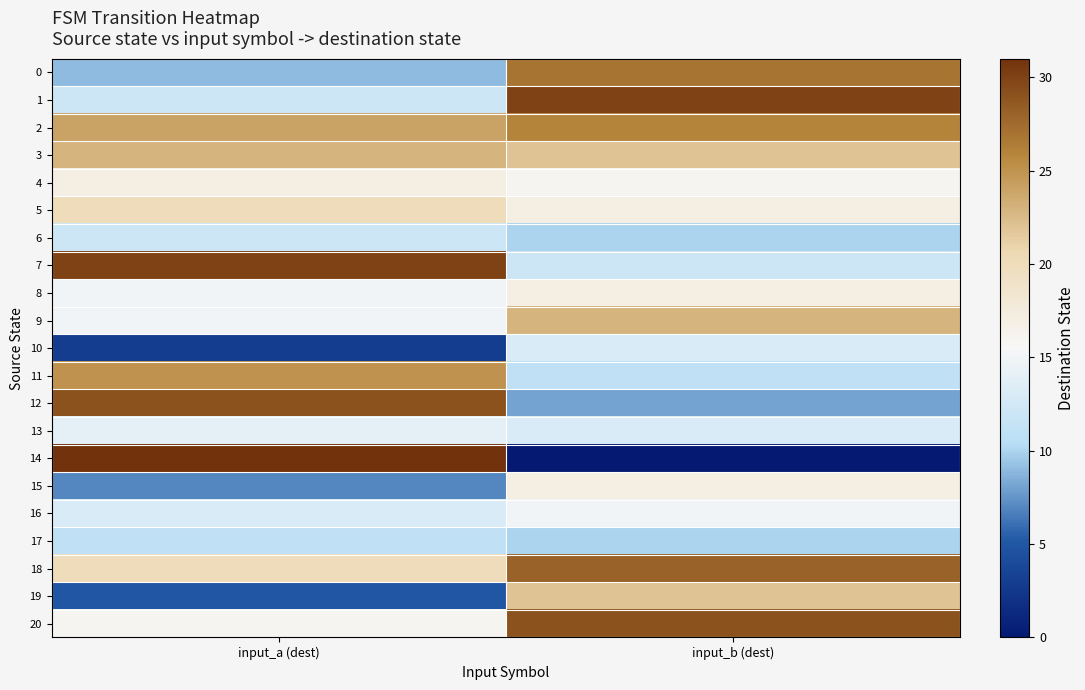

Reading left to right, what are all the values shown in this chart?

0: input_a (dest)=9	input_b (dest)=27
1: input_a (dest)=12	input_b (dest)=30
2: input_a (dest)=24	input_b (dest)=26
3: input_a (dest)=23	input_b (dest)=22
4: input_a (dest)=17	input_b (dest)=16
5: input_a (dest)=20	input_b (dest)=17
6: input_a (dest)=12	input_b (dest)=10
7: input_a (dest)=30	input_b (dest)=12
8: input_a (dest)=15	input_b (dest)=17
9: input_a (dest)=15	input_b (dest)=23
10: input_a (dest)=3	input_b (dest)=13
11: input_a (dest)=25	input_b (dest)=11
12: input_a (dest)=29	input_b (dest)=8
13: input_a (dest)=14	input_b (dest)=13
14: input_a (dest)=31	input_b (dest)=0
15: input_a (dest)=7	input_b (dest)=17
16: input_a (dest)=13	input_b (dest)=15
17: input_a (dest)=11	input_b (dest)=10
18: input_a (dest)=20	input_b (dest)=28
19: input_a (dest)=5	input_b (dest)=22
20: input_a (dest)=16	input_b (dest)=29